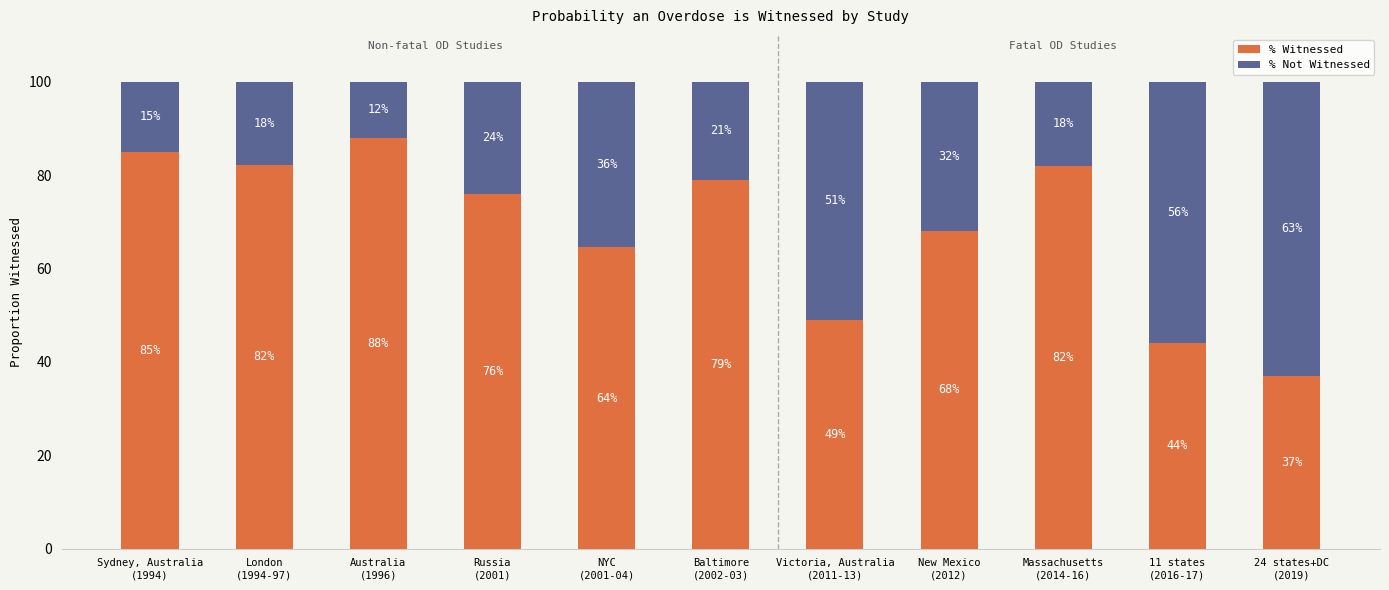

What is the maximum value for % Witnessed?

88.0